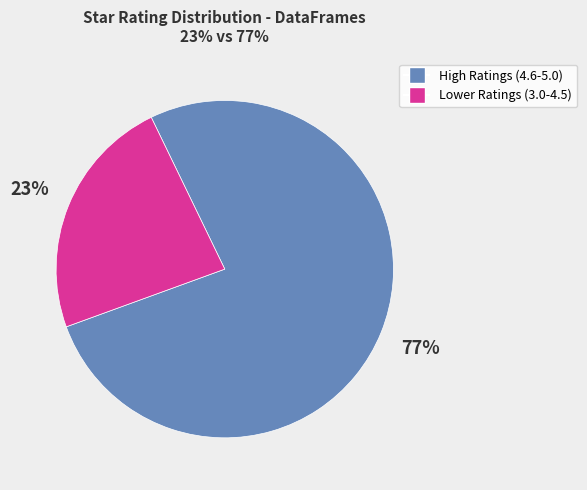

Does any single category account for the majority?

Yes